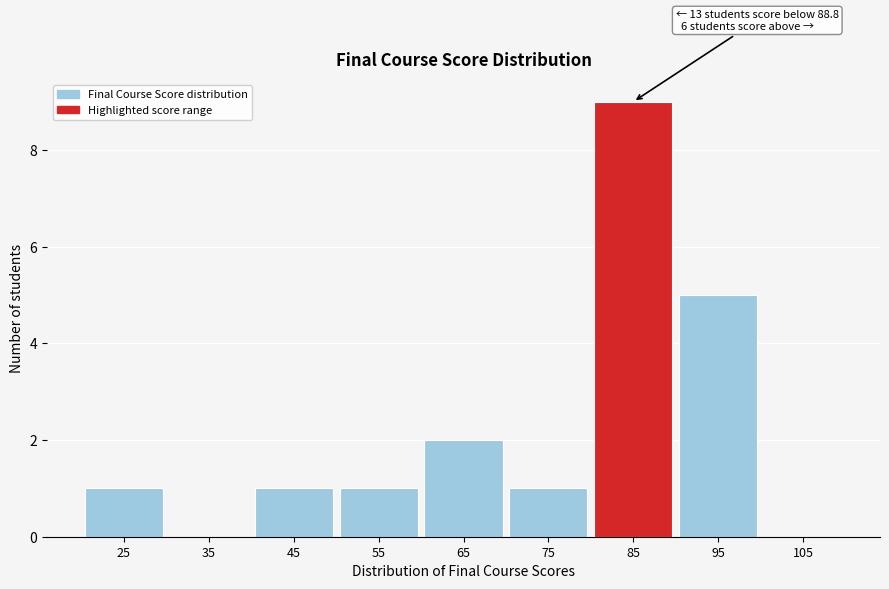

Which range on the x-axis has the tallest bar?

80 to 90